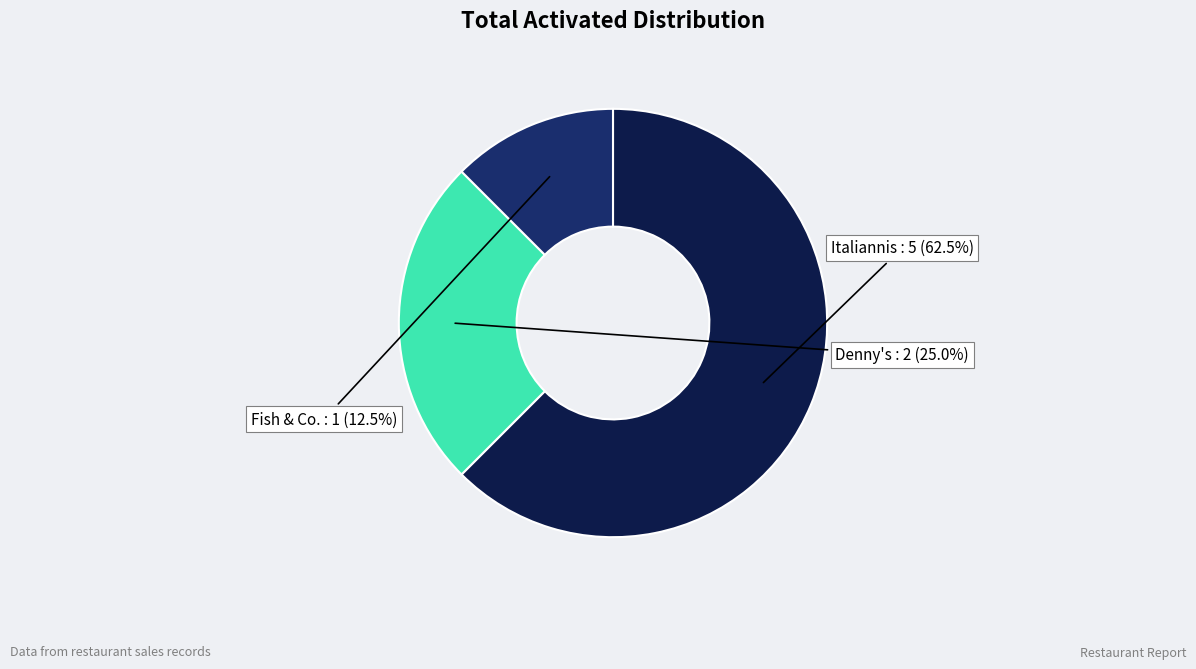

Does any single category account for the majority?

Yes